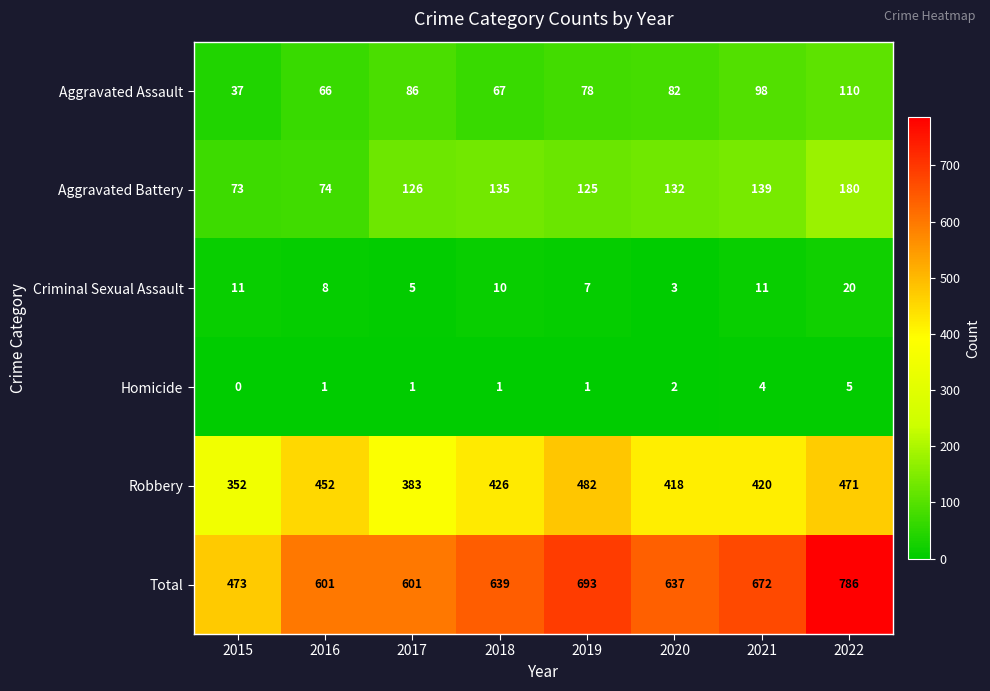

What is the greatest value displayed?

786